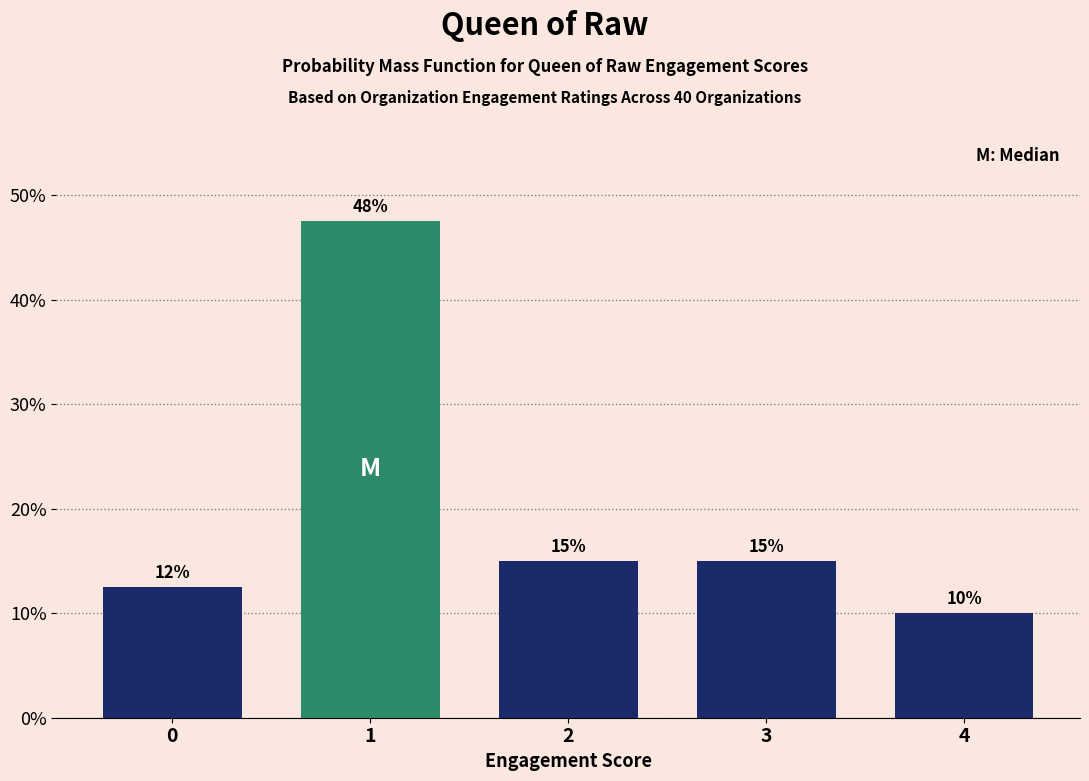

What is the difference between the second highest and minimum values?

5.0